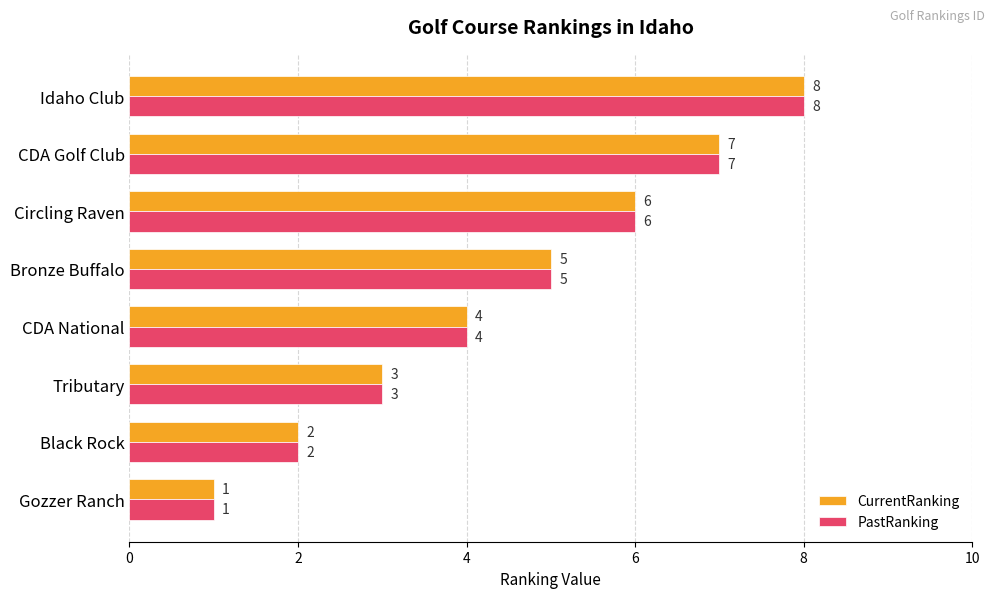

How many categories are shown in the chart?

8